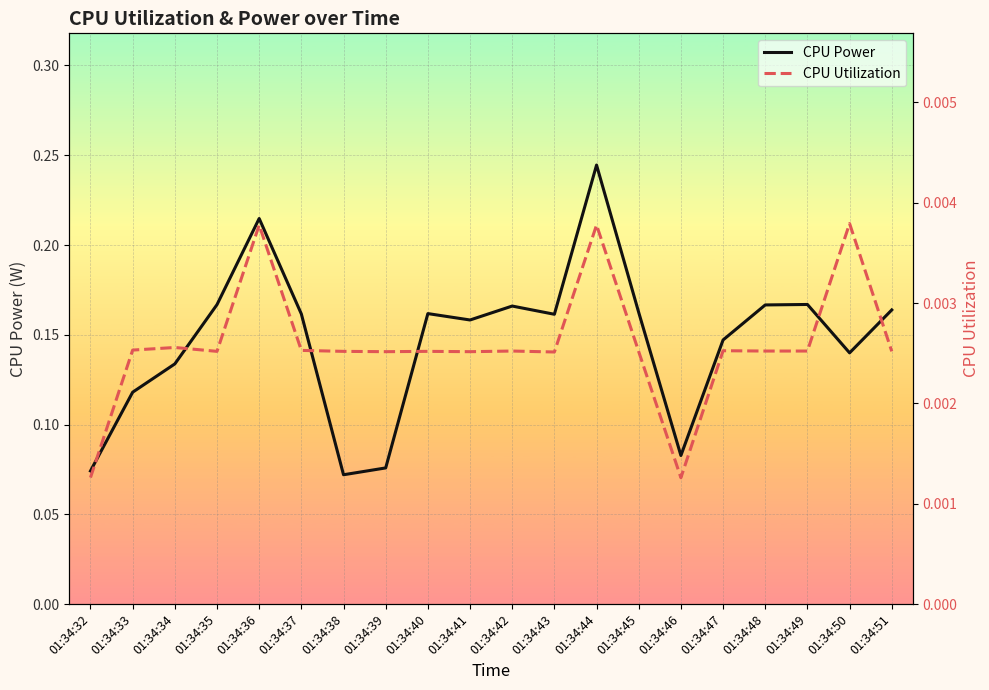

What is the value of the CPU Power point at the 11th from the left?

0.2